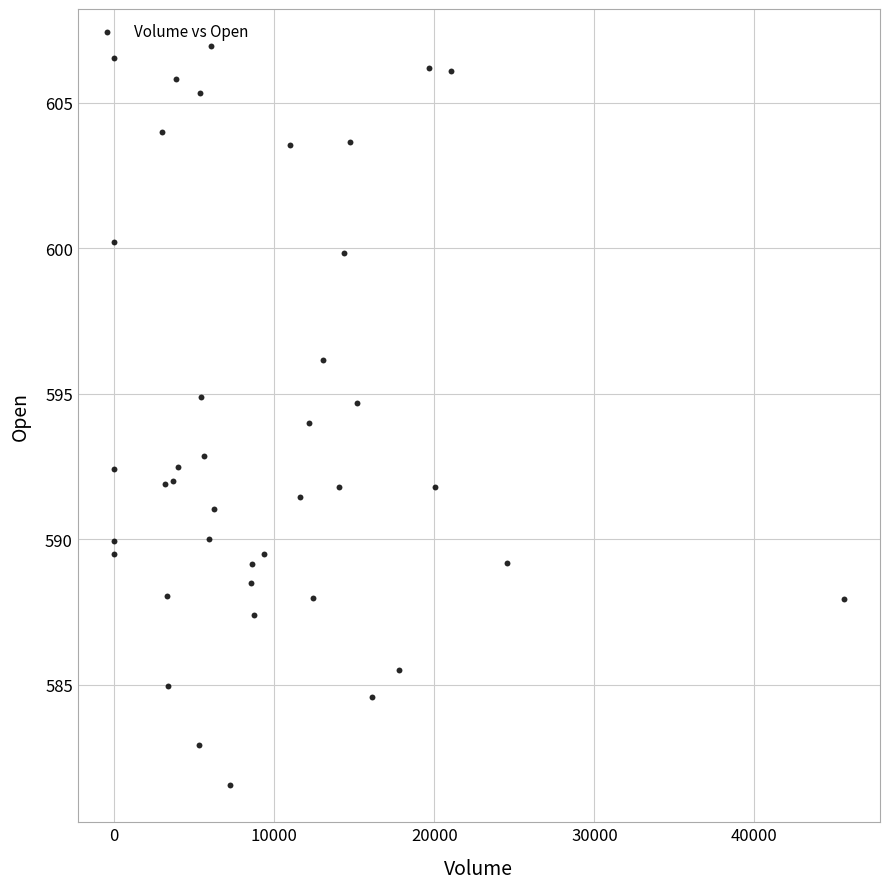

What is the range of X values (max minus min)?

45567.0